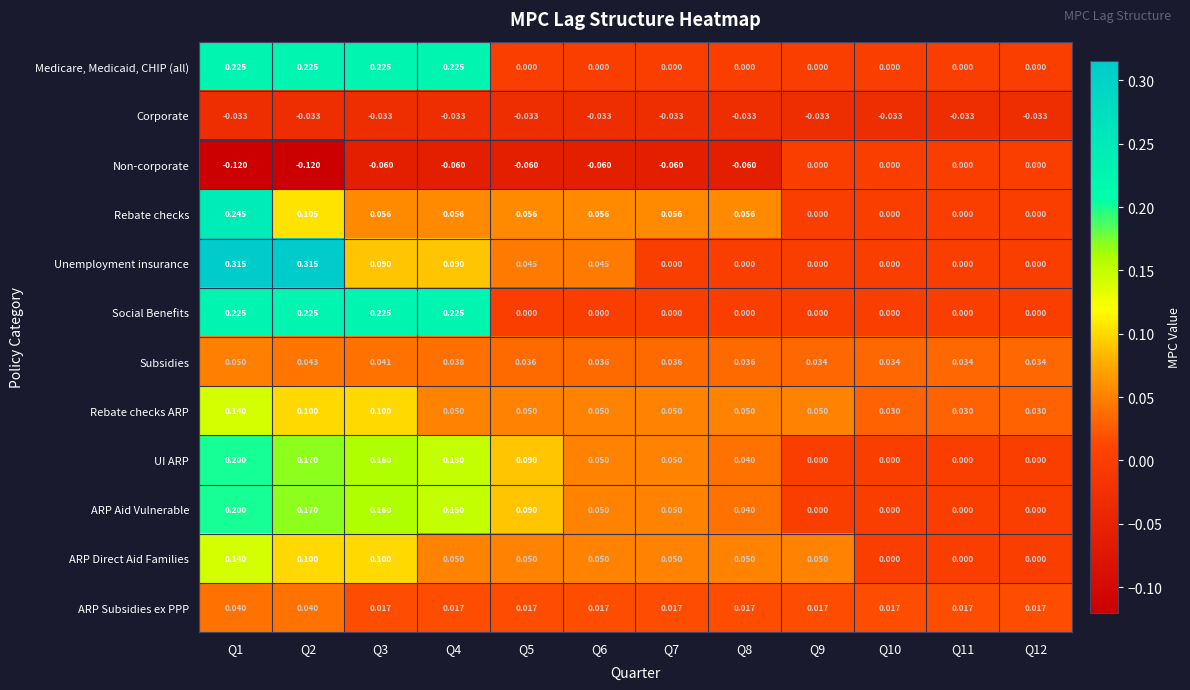

Which series has the widest spread of values?

Unemployment insurance